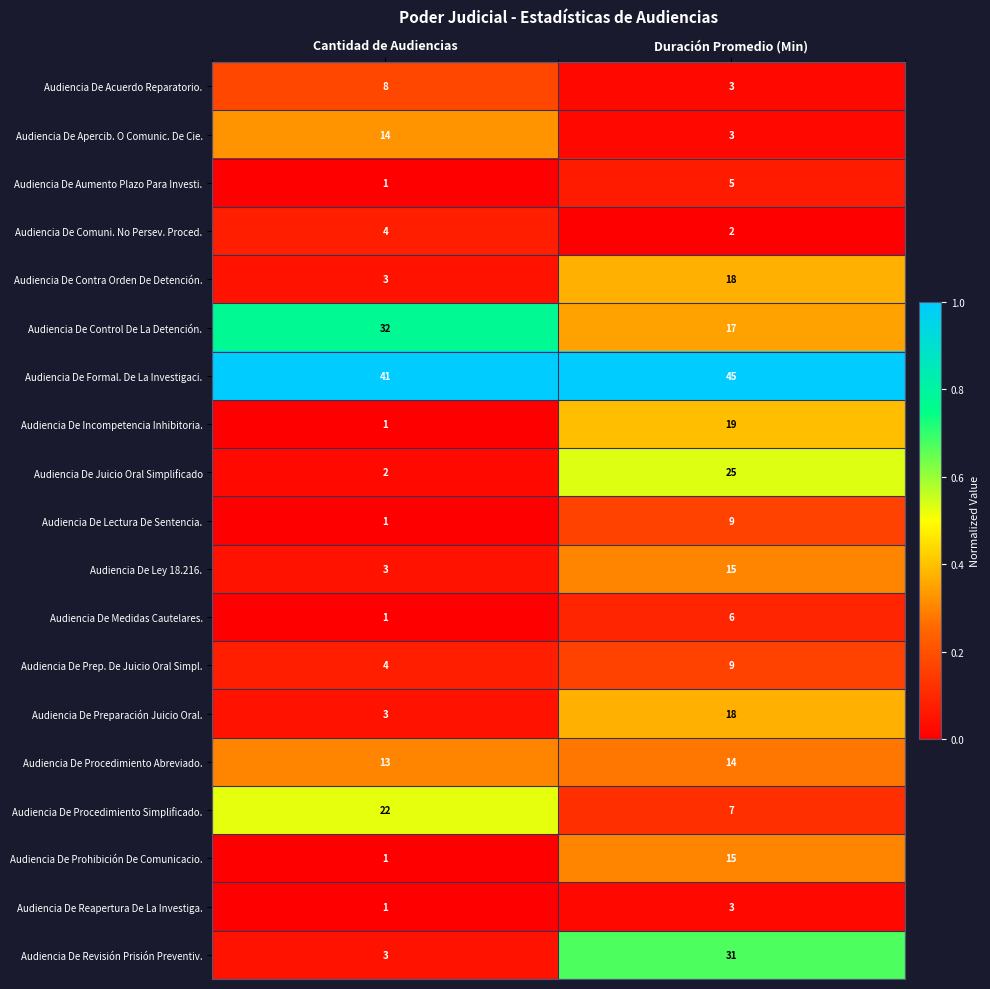

The value of Audiencia De Contra Orden De Detención. at Cantidad de Audiencias is 1. True or false?

False